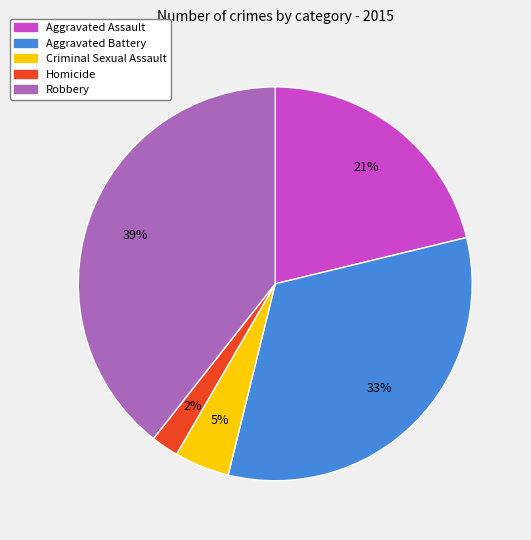

Does any single category account for the majority?

No